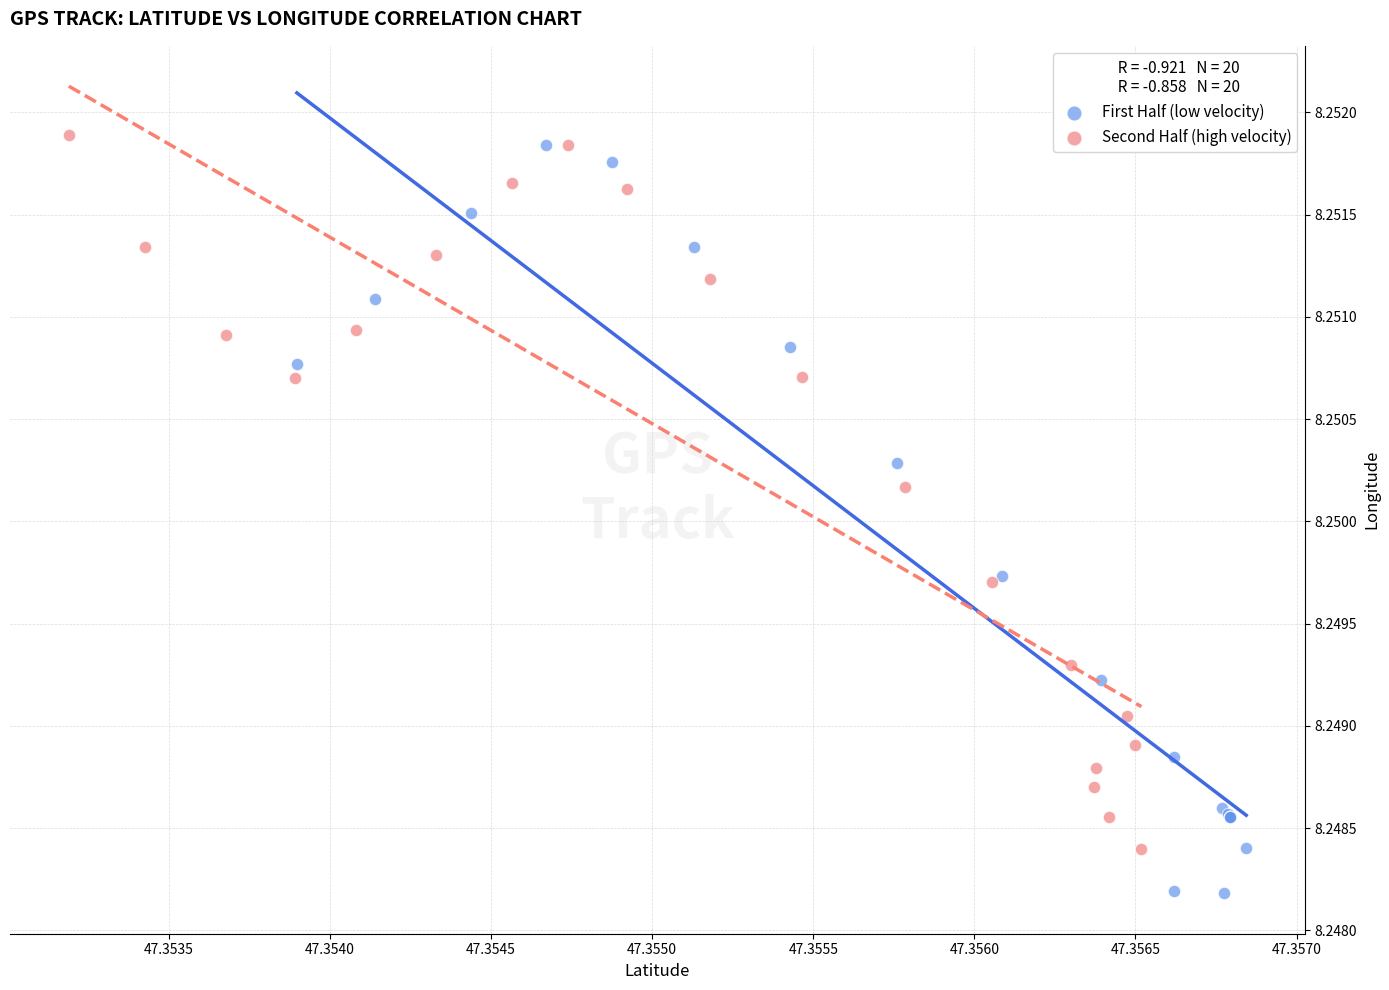

Which series contains the lowest Y value?

First Half (low velocity)